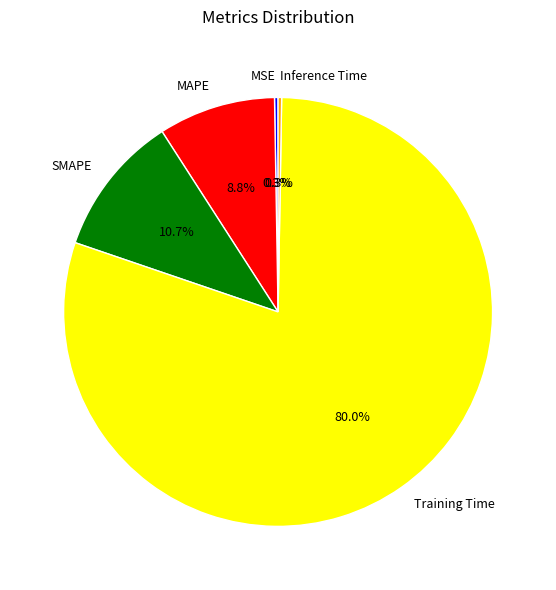

To the nearest percent, what portion does MAPE represent?

9%